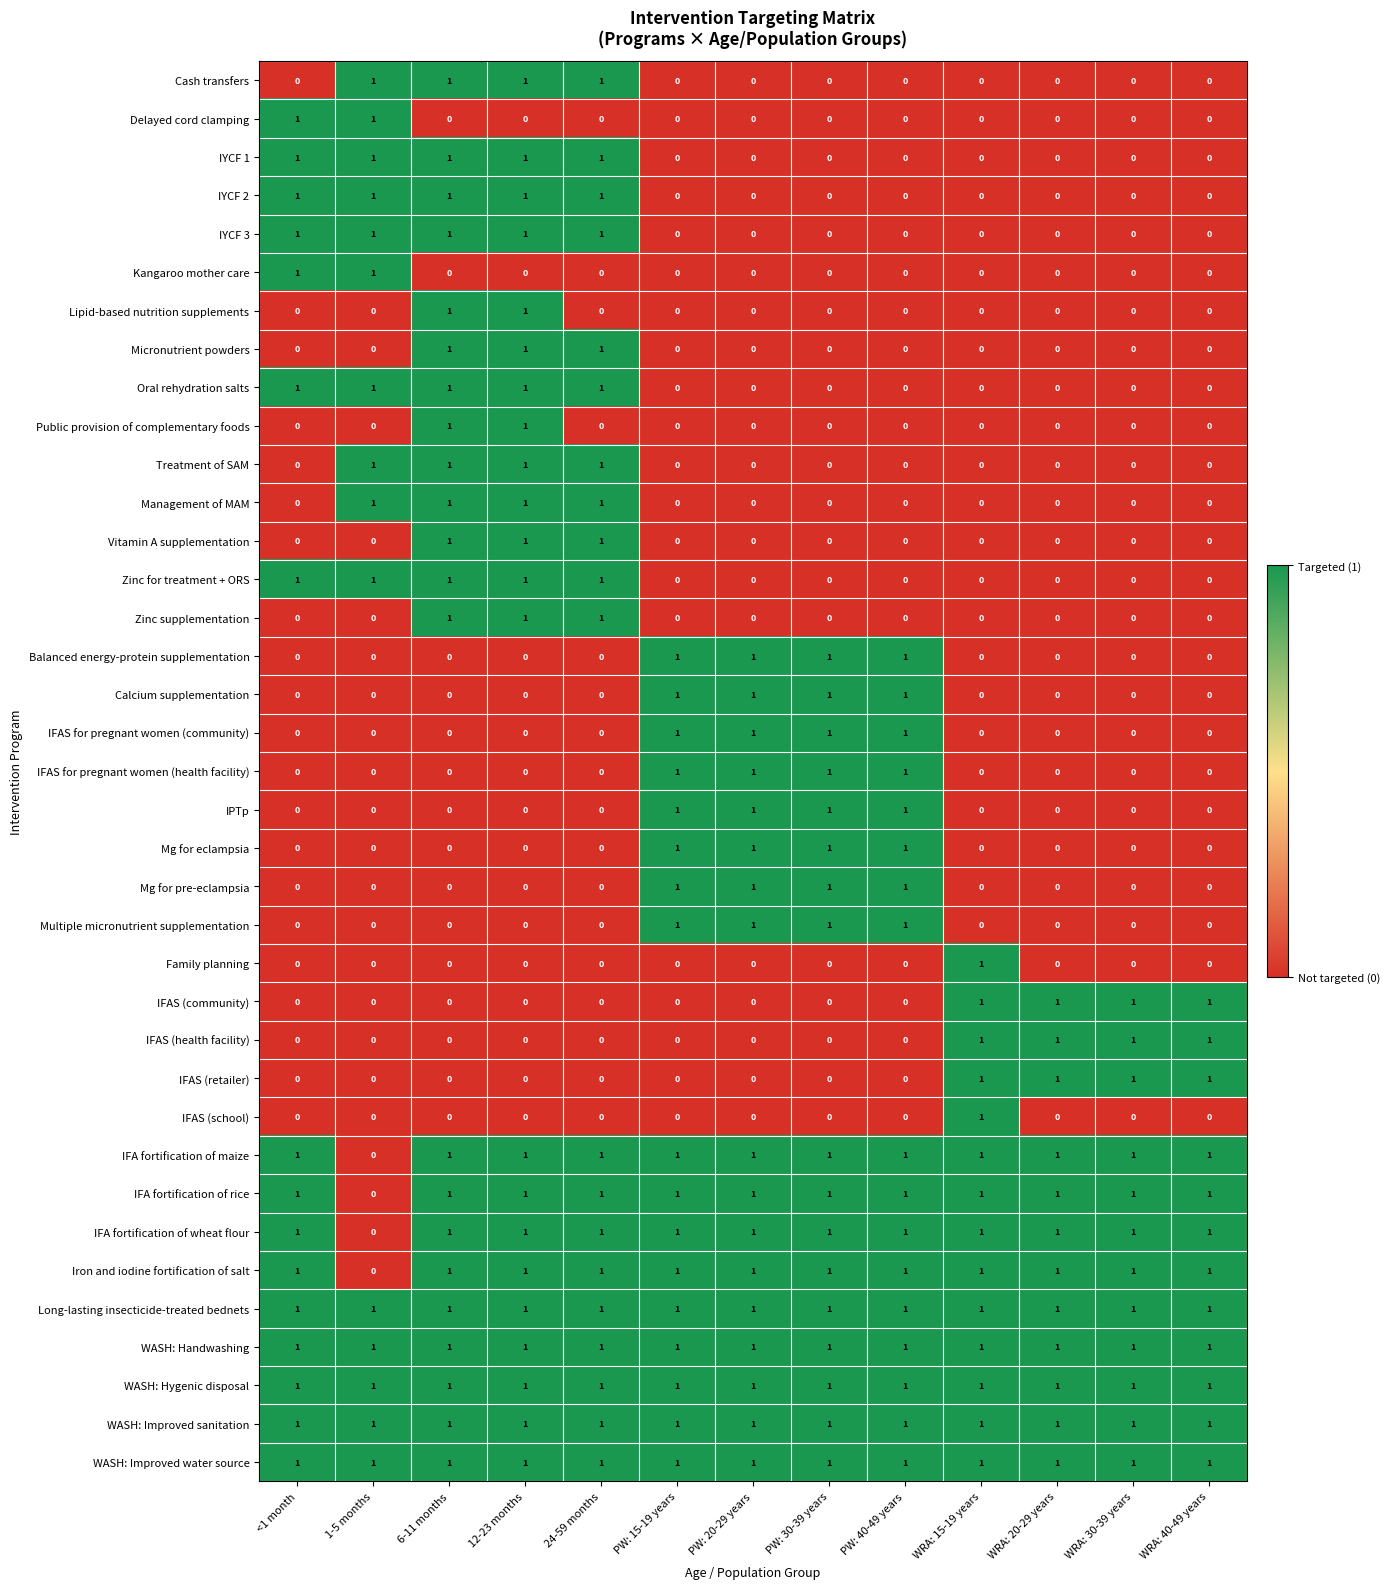

The value of Management of MAM at 1-5 months is 1. True or false?

True